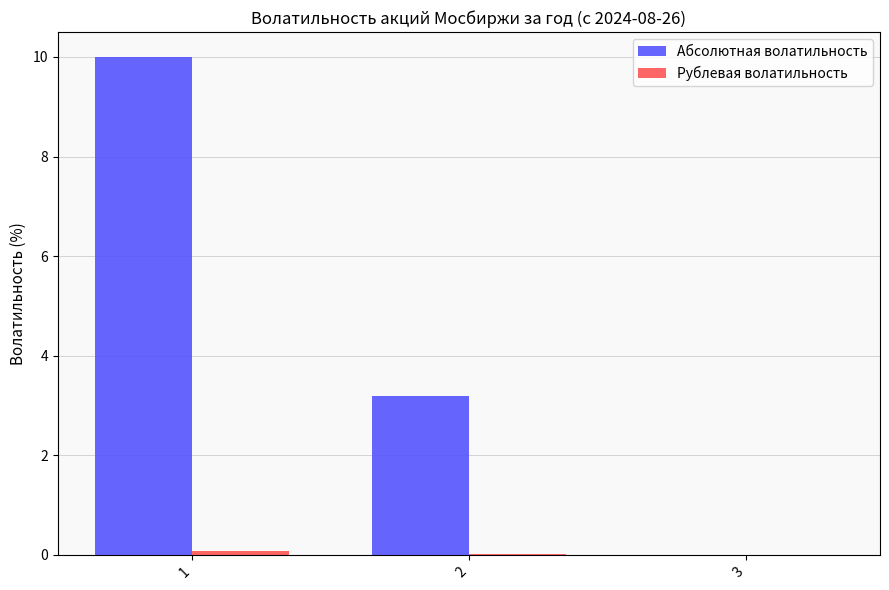

What is the sum of all Абсолютная волатильность values?

13.2